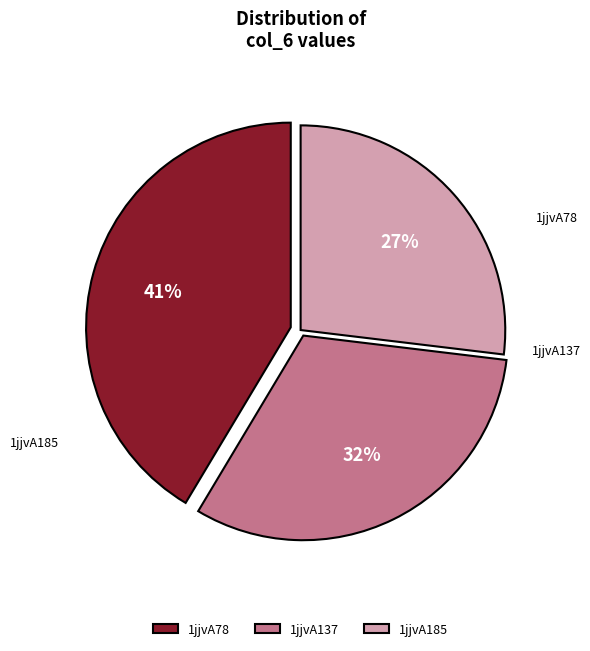

Count the number of slices in the pie.

3